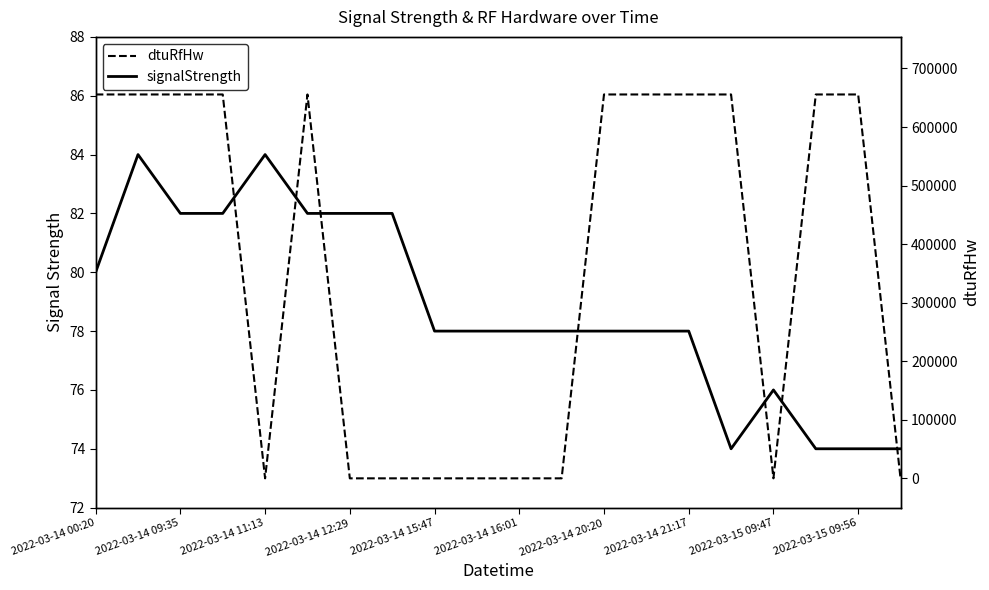

At which category is the sum across all series the highest?

2022-03-14 09:35